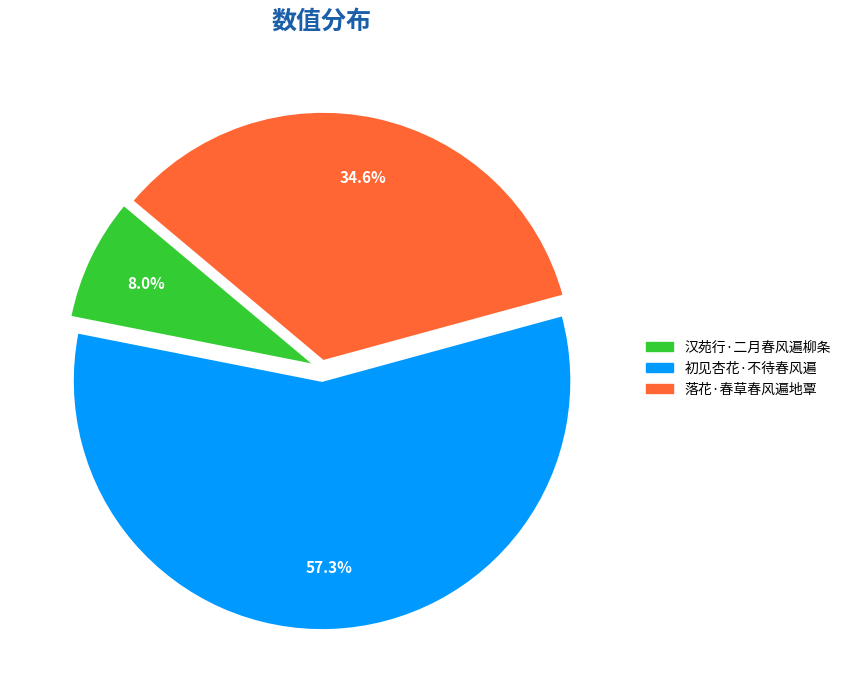

Which slice is the smallest?

汉苑行·二月春风遍柳条